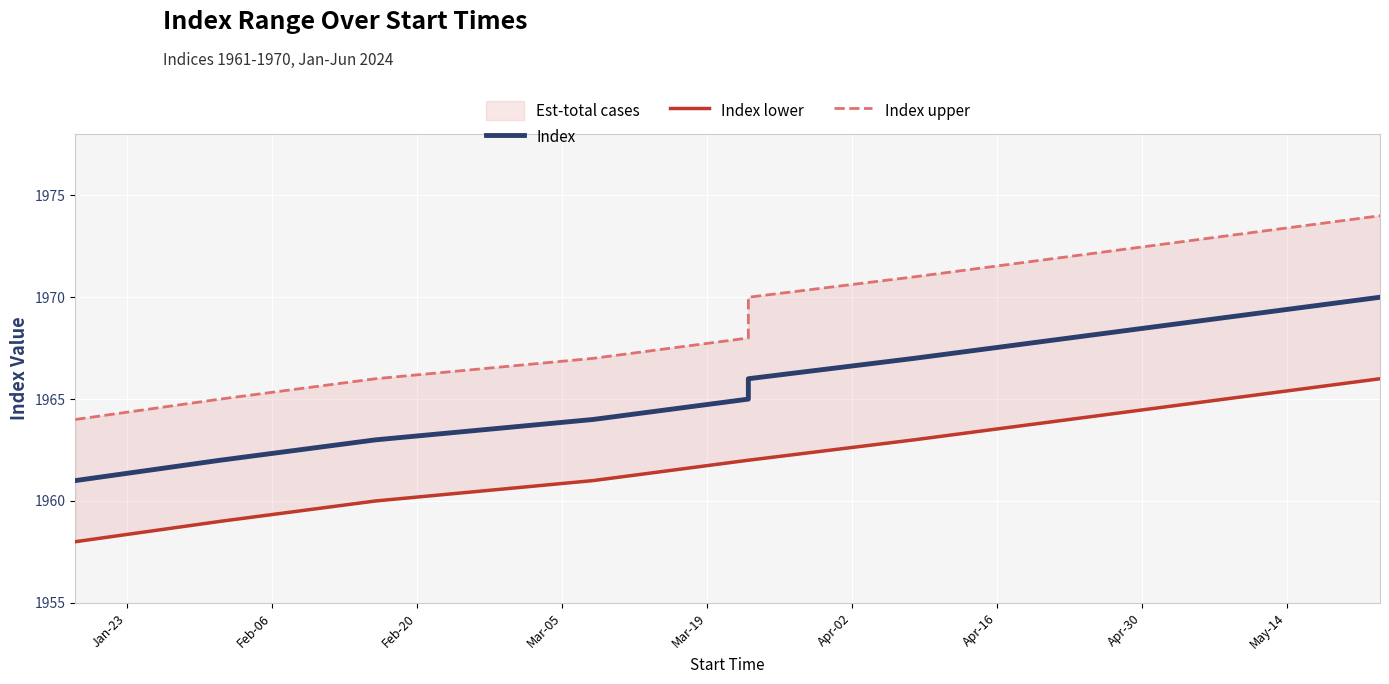

What is the average value of the Index upper series?

1969